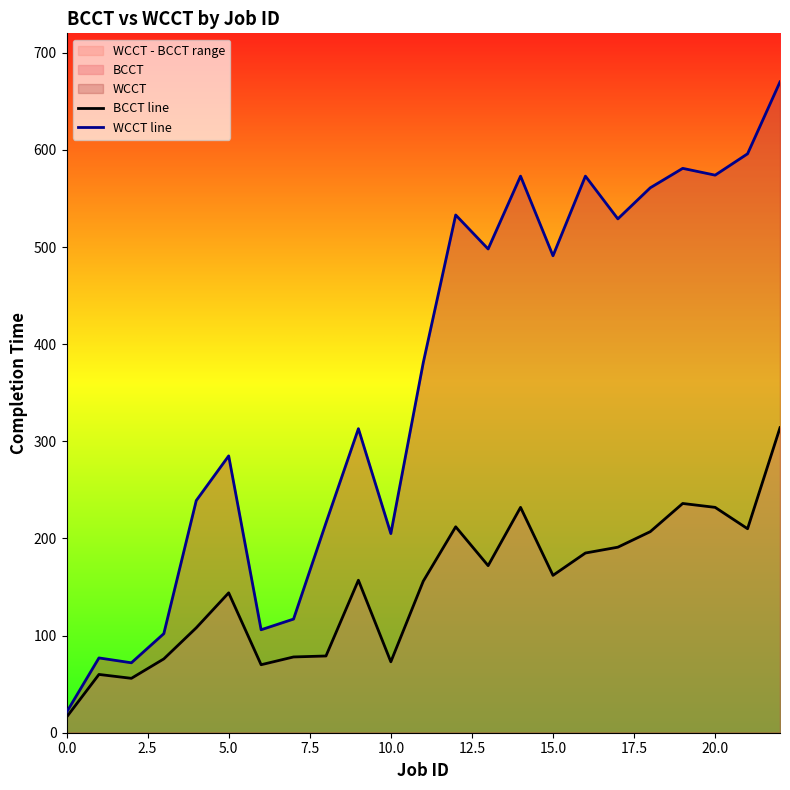

At which label is BCCT line closest to 165?

15